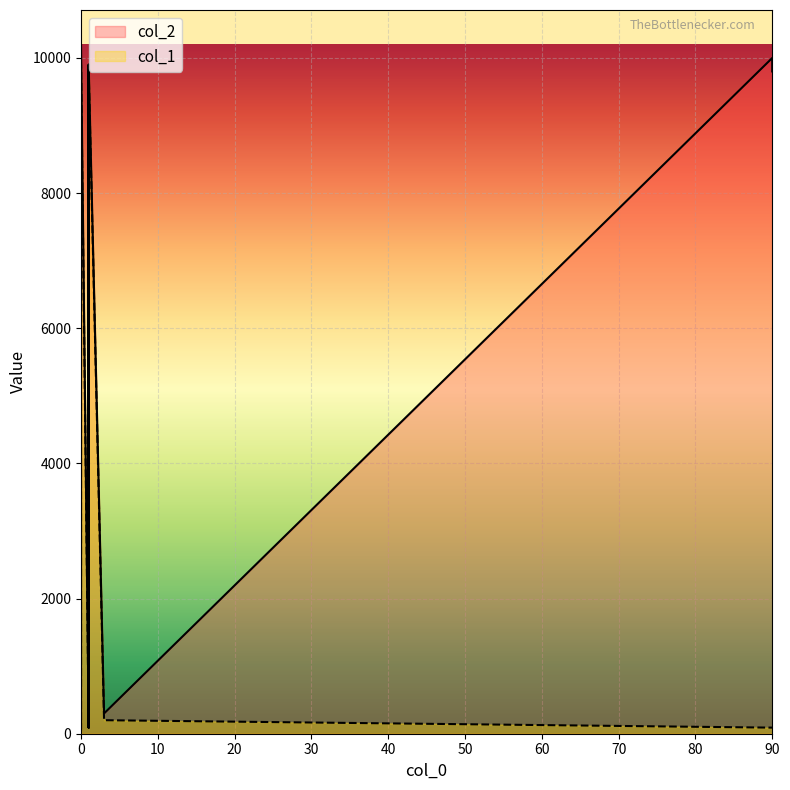

At which label is col_1 closest to 4970?

3